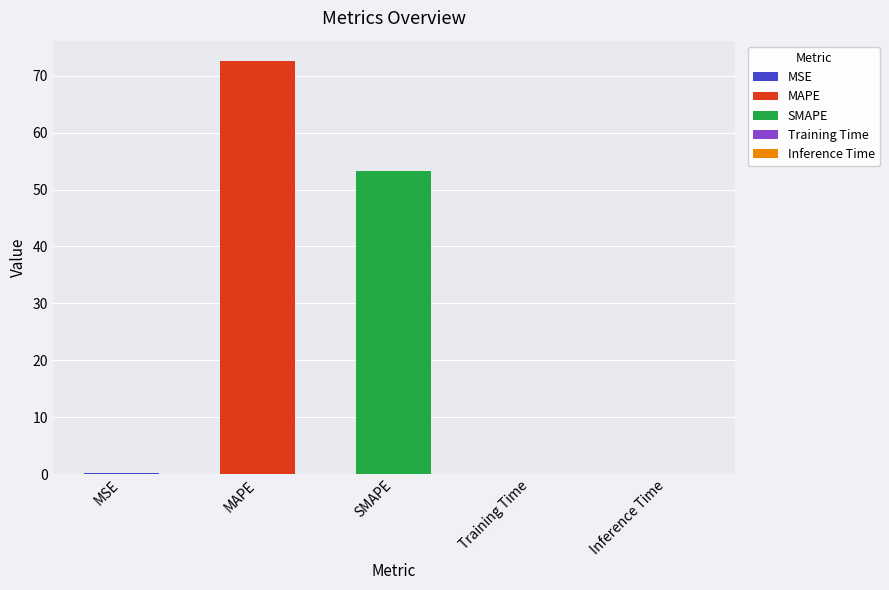

Reading left to right, transcribe all the data shown in this chart.

0.1	72.5	53.2	0.1	0.1